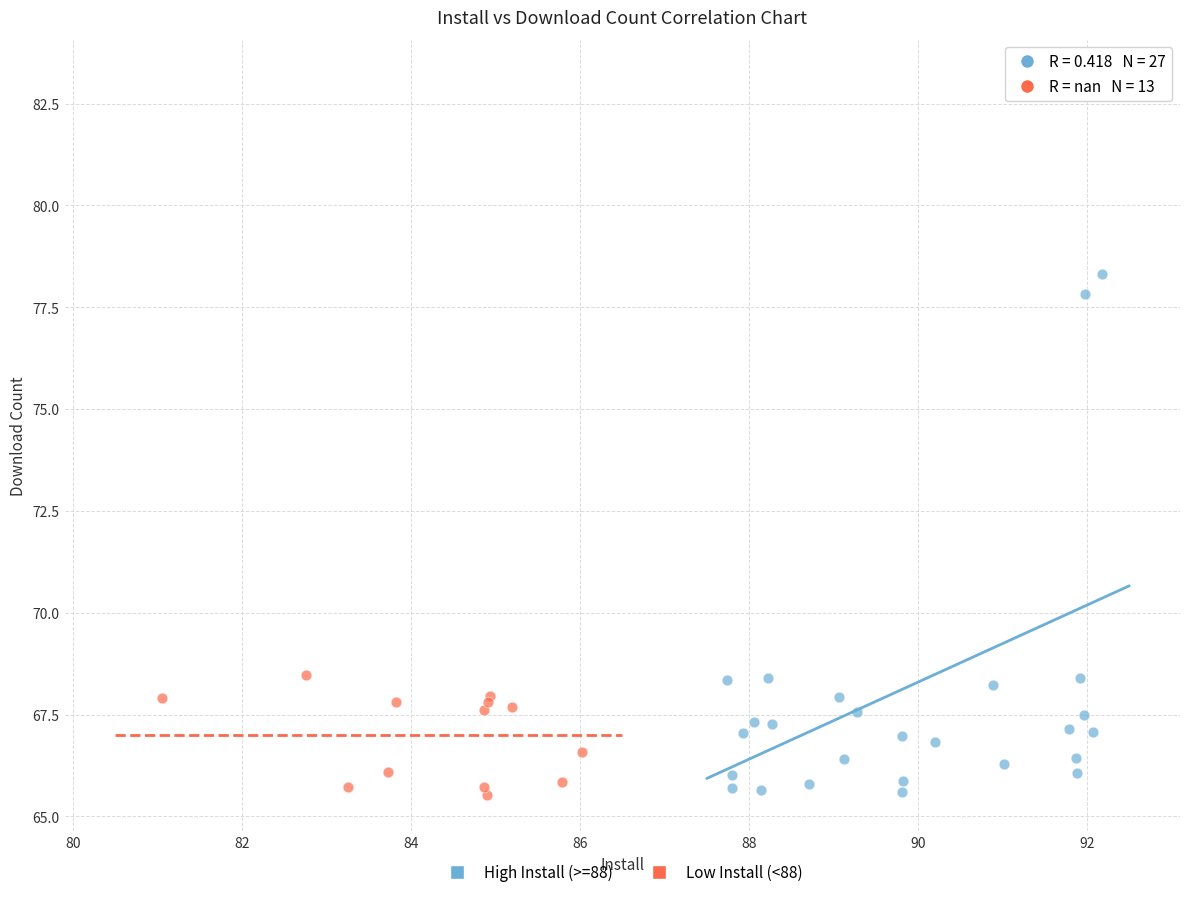

What are all the series names shown in the legend?

High Install (>=88), Low Install (<88)